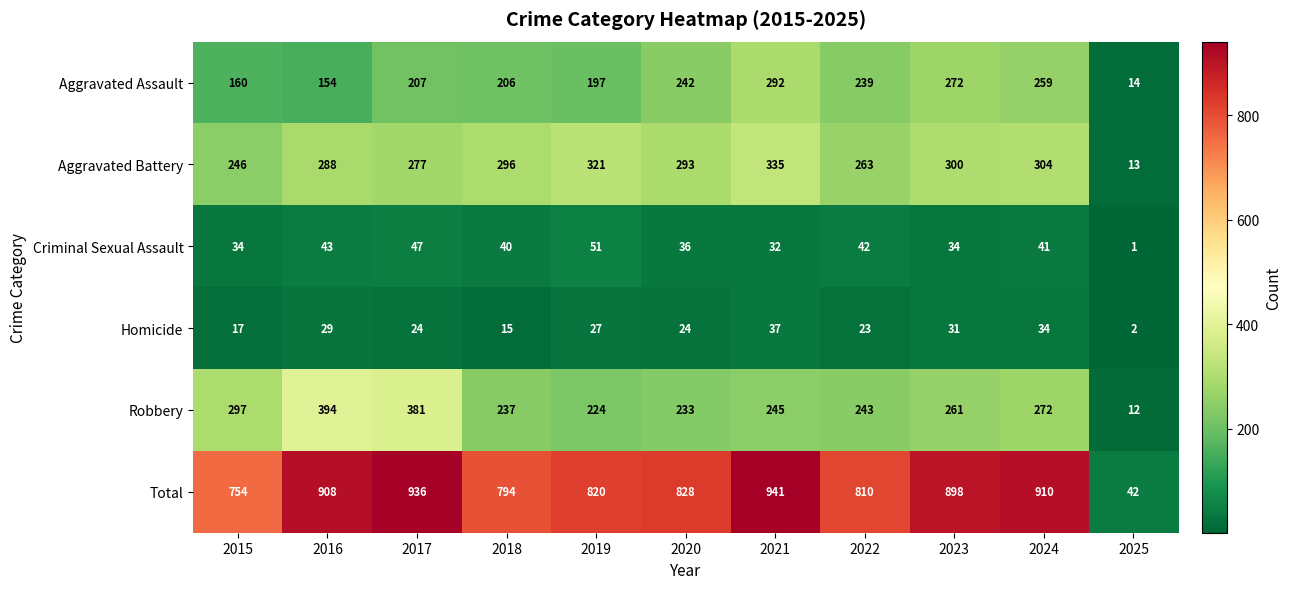

Where does the Homicide series first go above 24?

2016